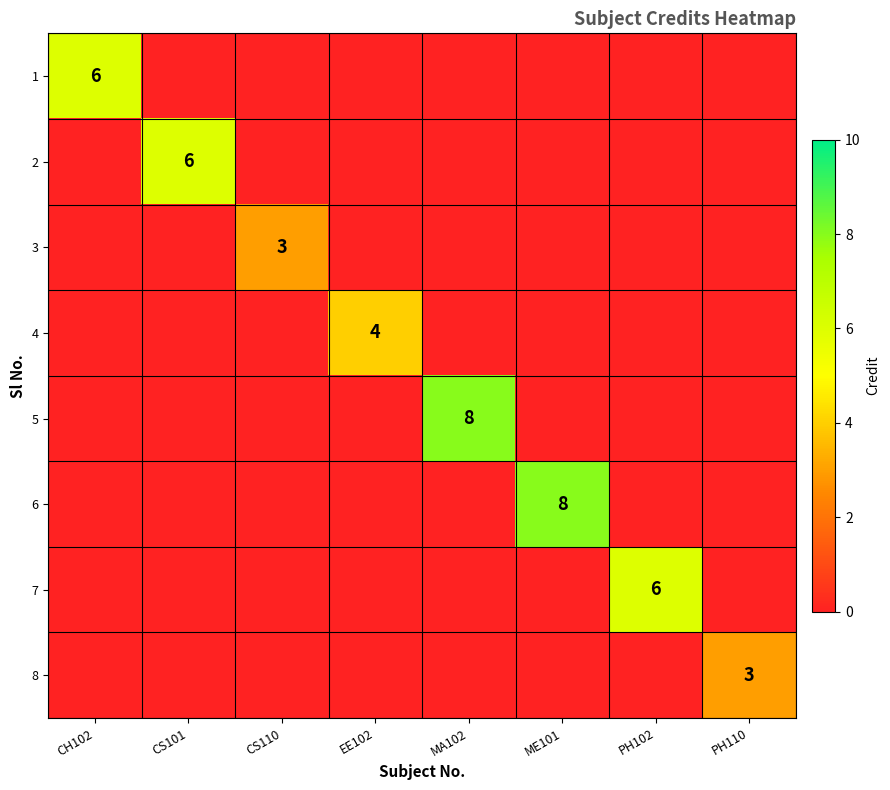

Which has a higher value, PH102 or MA102?

MA102